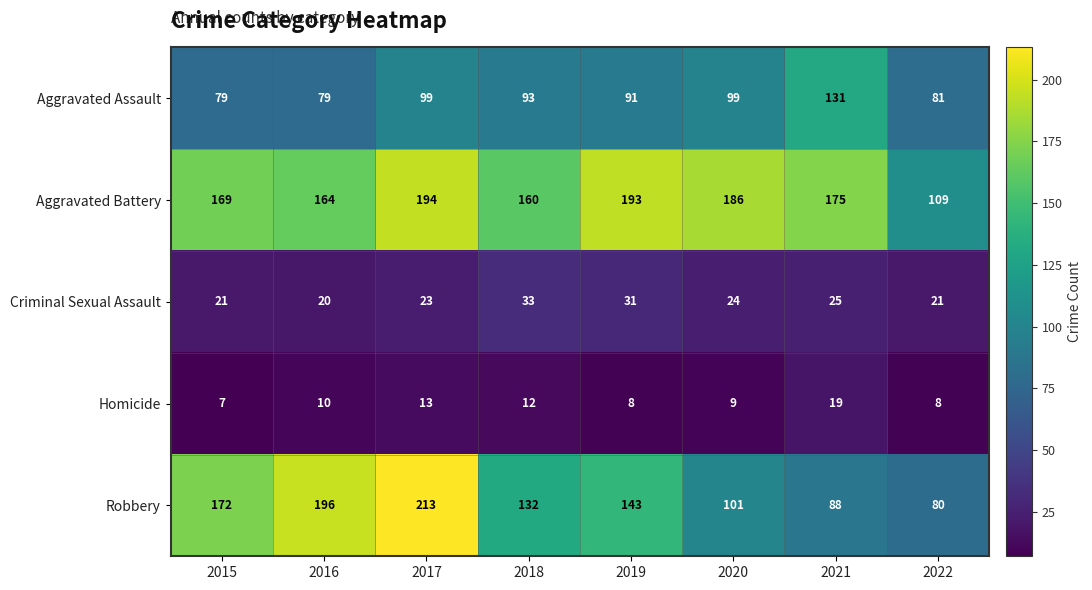

How many categories are shown in the chart?

8